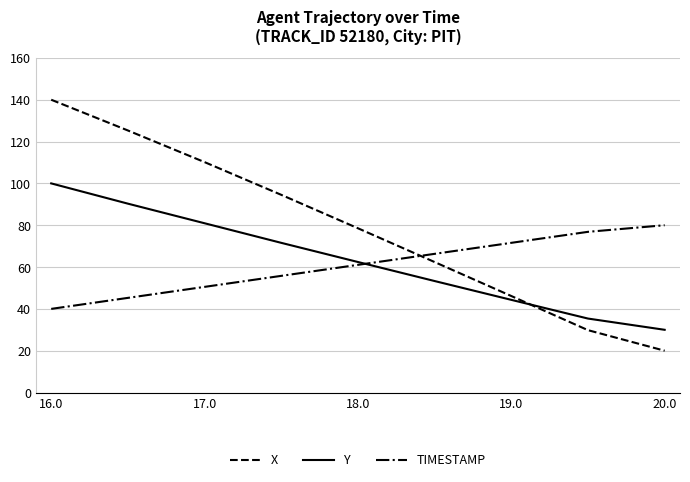

What is the maximum value for Y?

100.0